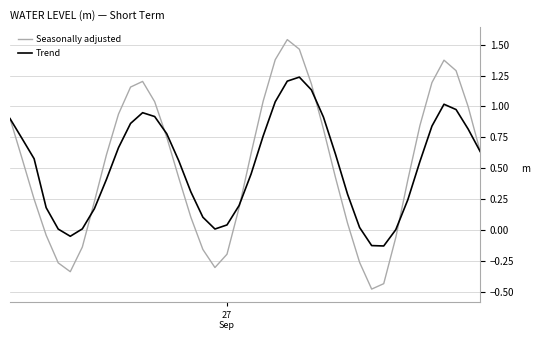

Does the chart display data point markers on the line(s)?

No